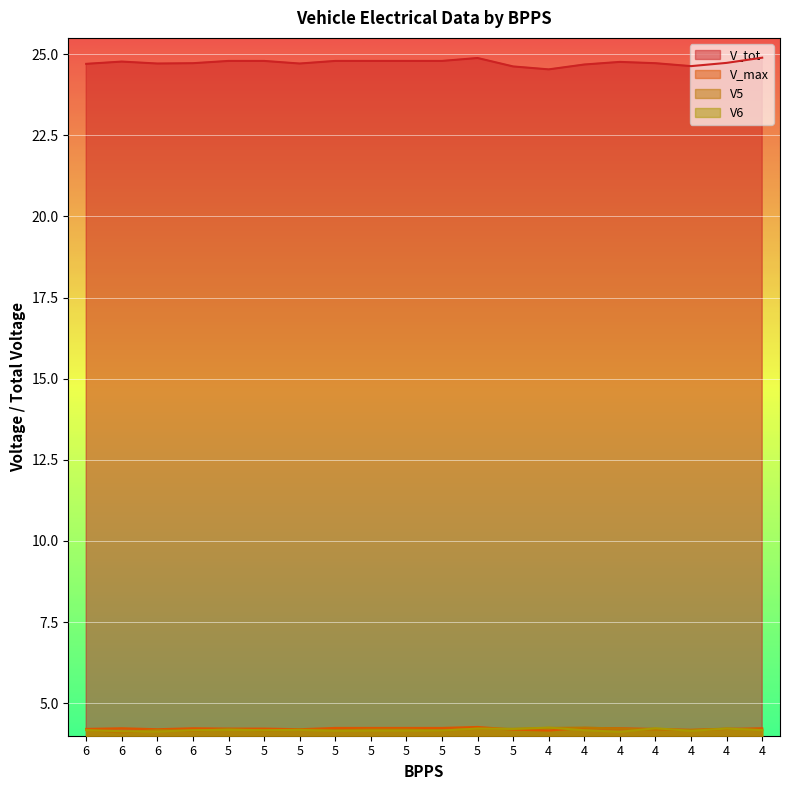

The V6 series shows 6.4 at 5. True or false?

False